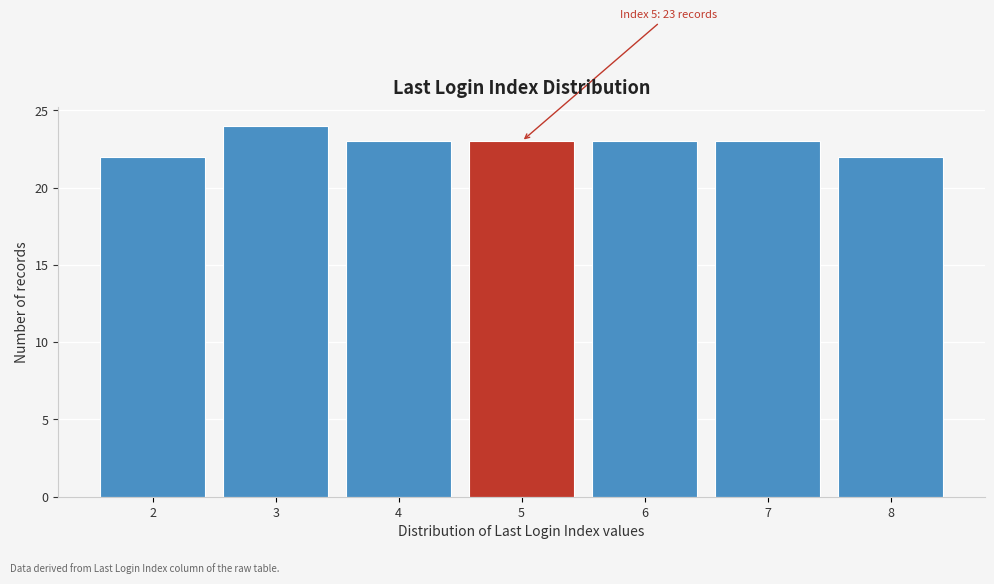

Which range on the x-axis has the tallest bar?

2.5 to 3.5